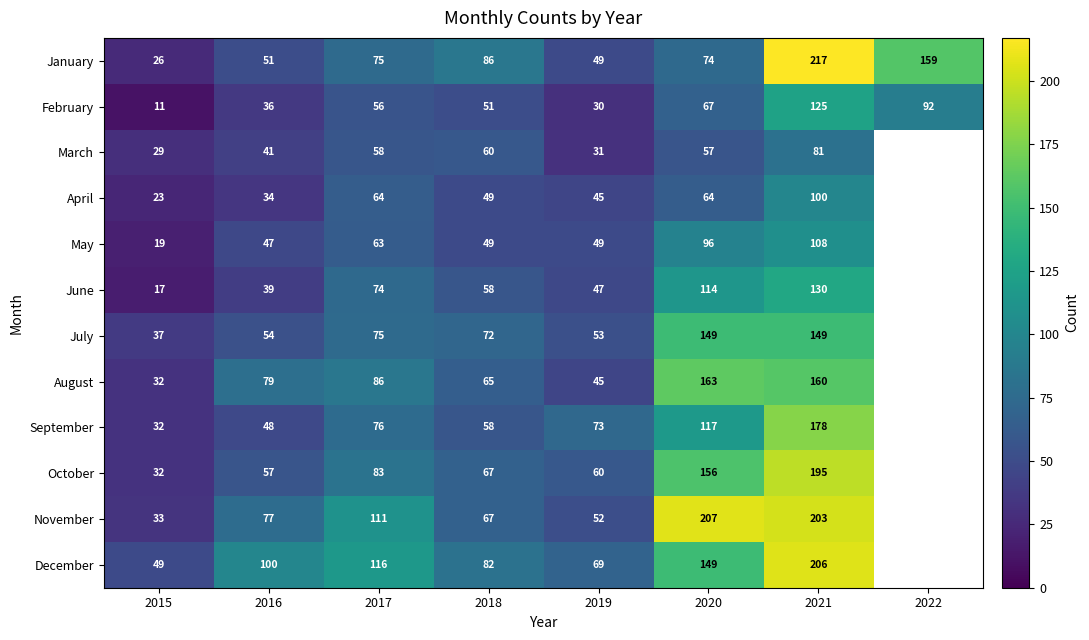

List the labels in order of January value, smallest first.

2015, 2019, 2016, 2020, 2017, 2018, 2022, 2021